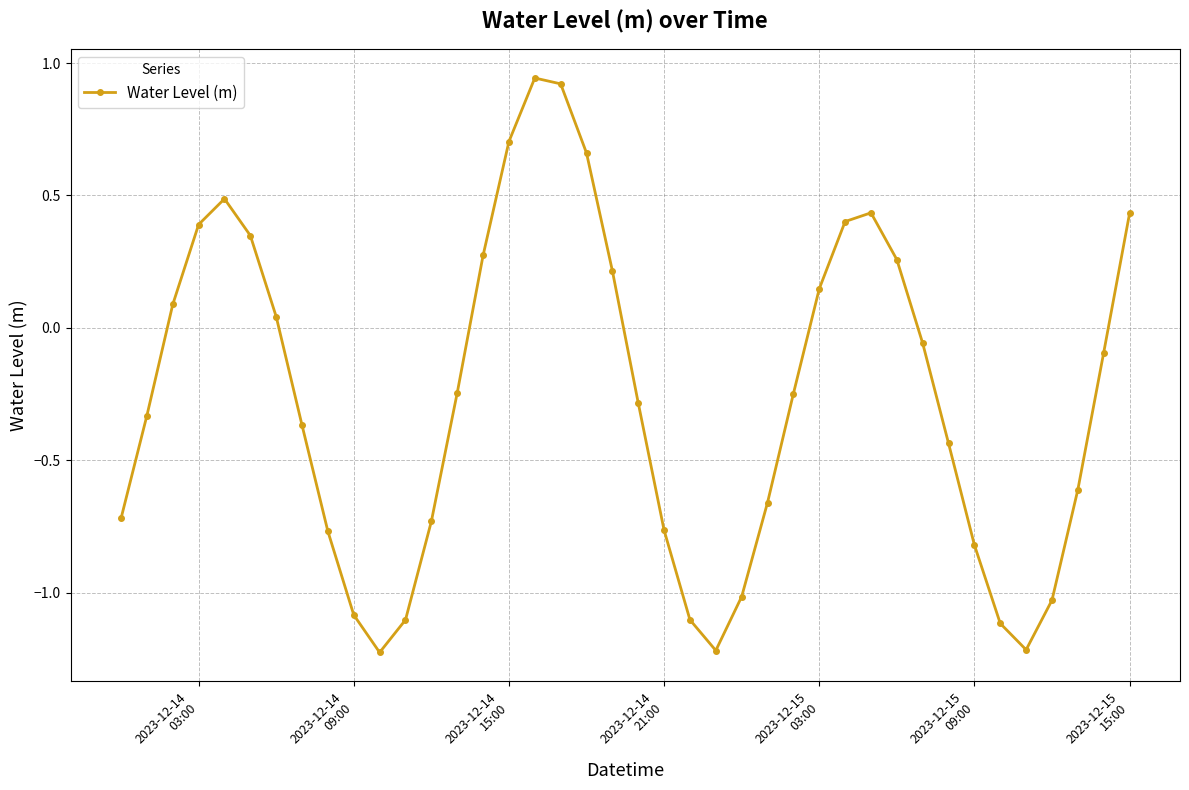

What is the difference between the second highest and minimum values?

2.1